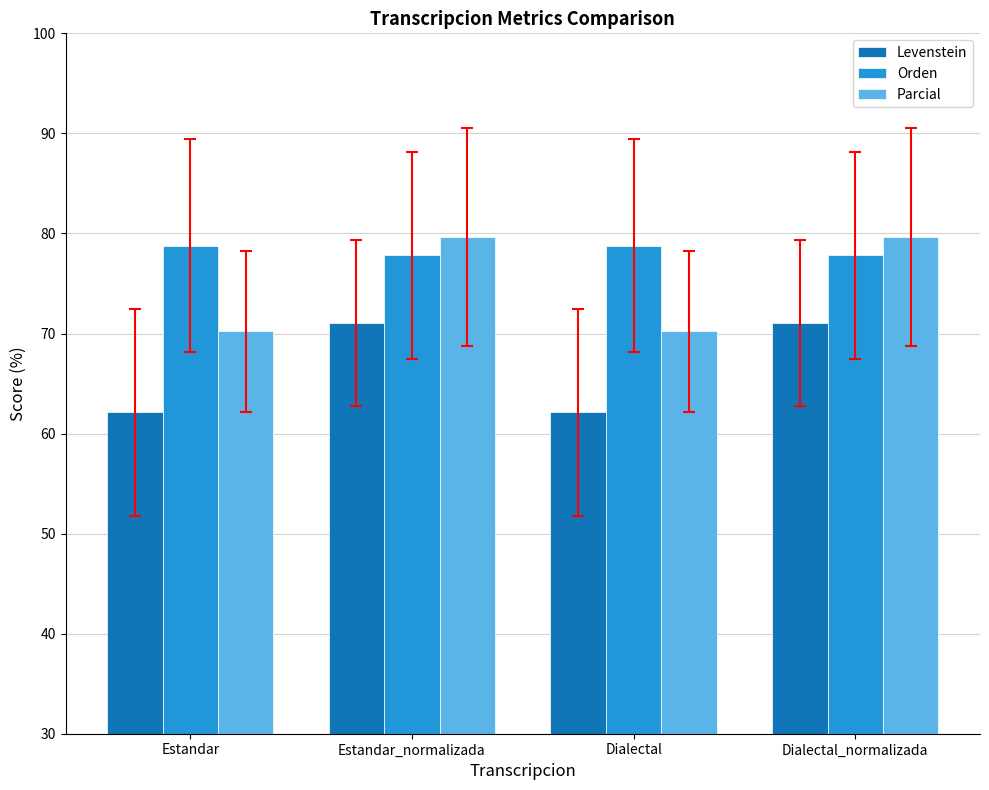

Rank the series by their maximum value, from highest to lowest.

Parcial, Orden, Levenstein